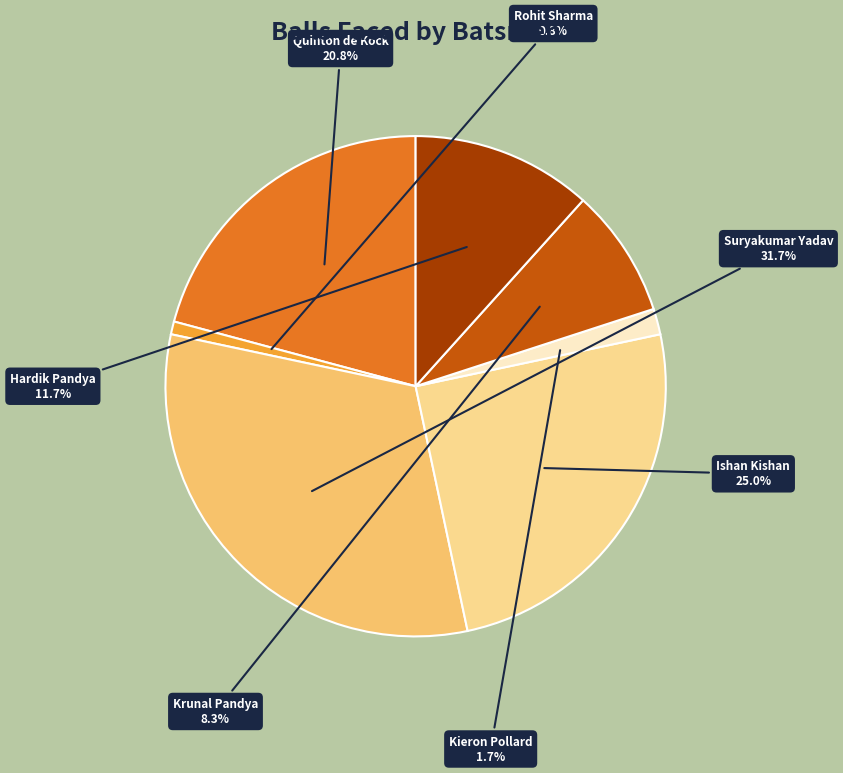

Do Krunal Pandya and Quinton de Kock together represent more than half of the pie?

No